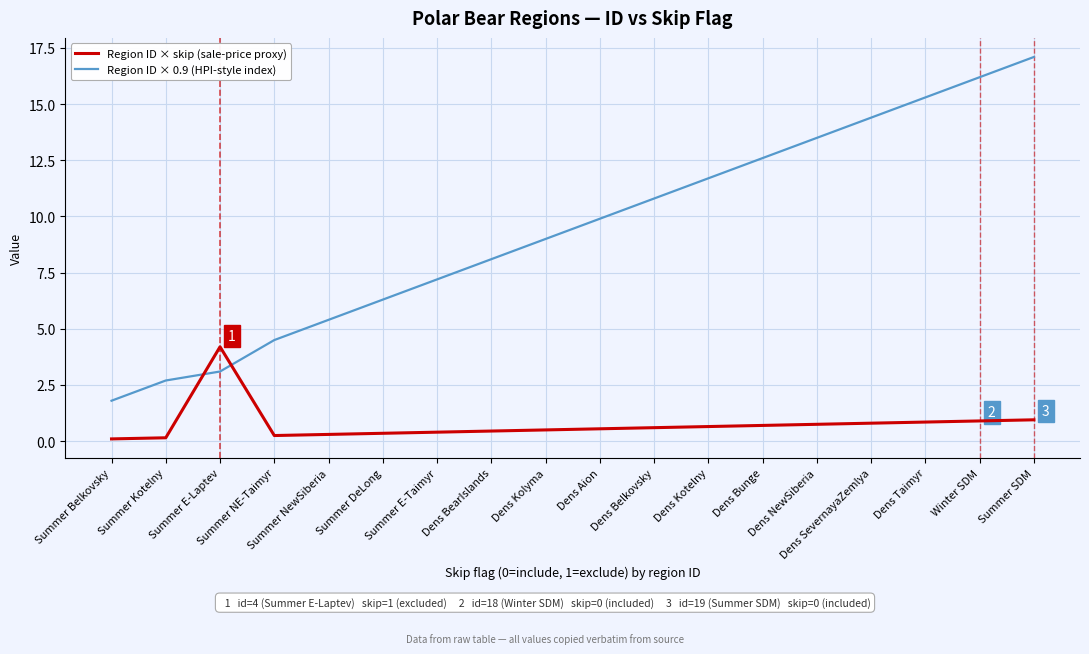

What is the lowest value of the Region ID × 0.9 (HPI-style index) series?

1.8